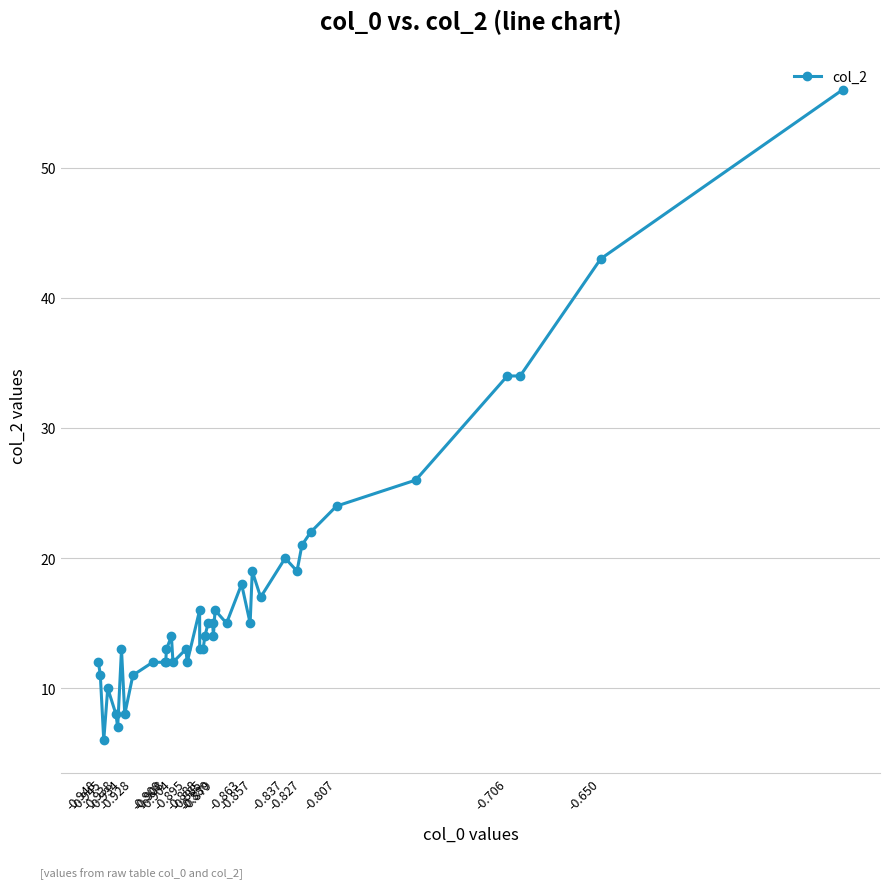

What is the difference between the second highest and second lowest values?

36